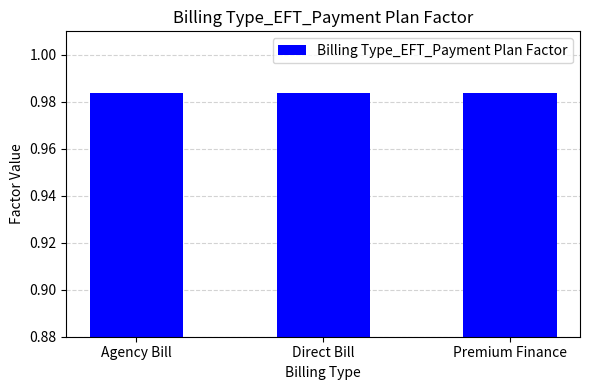

What is the label of the 3rd bar from the right?

Agency Bill